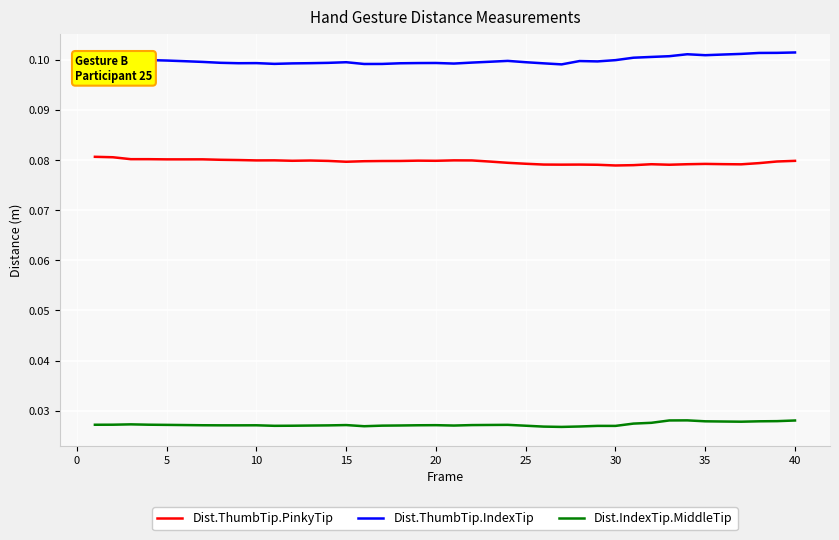

True or false: Dist.ThumbTip.IndexTip and Dist.IndexTip.MiddleTip intersect in this chart.

False